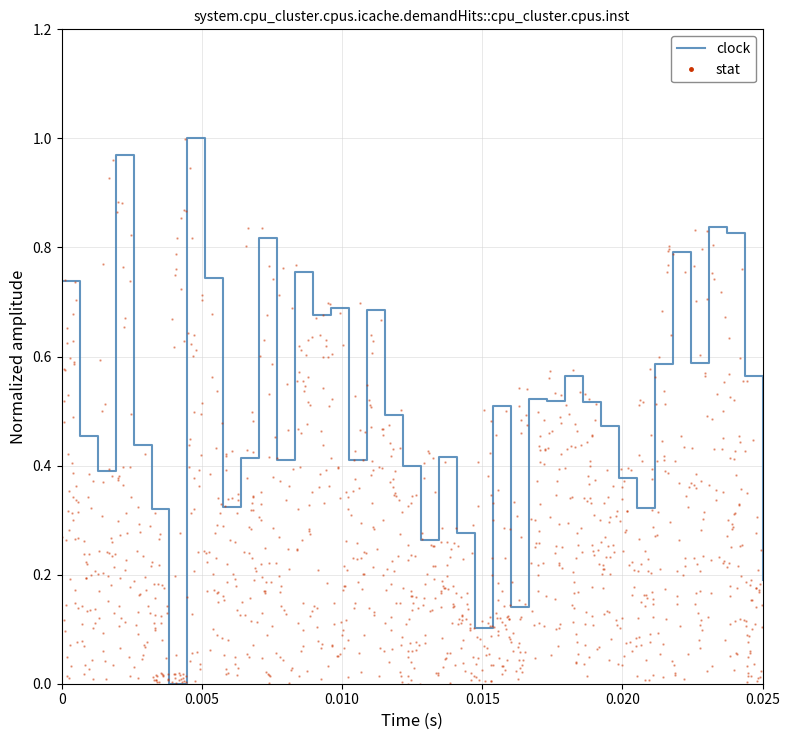

What is the difference between the maximum and minimum values?

1.0